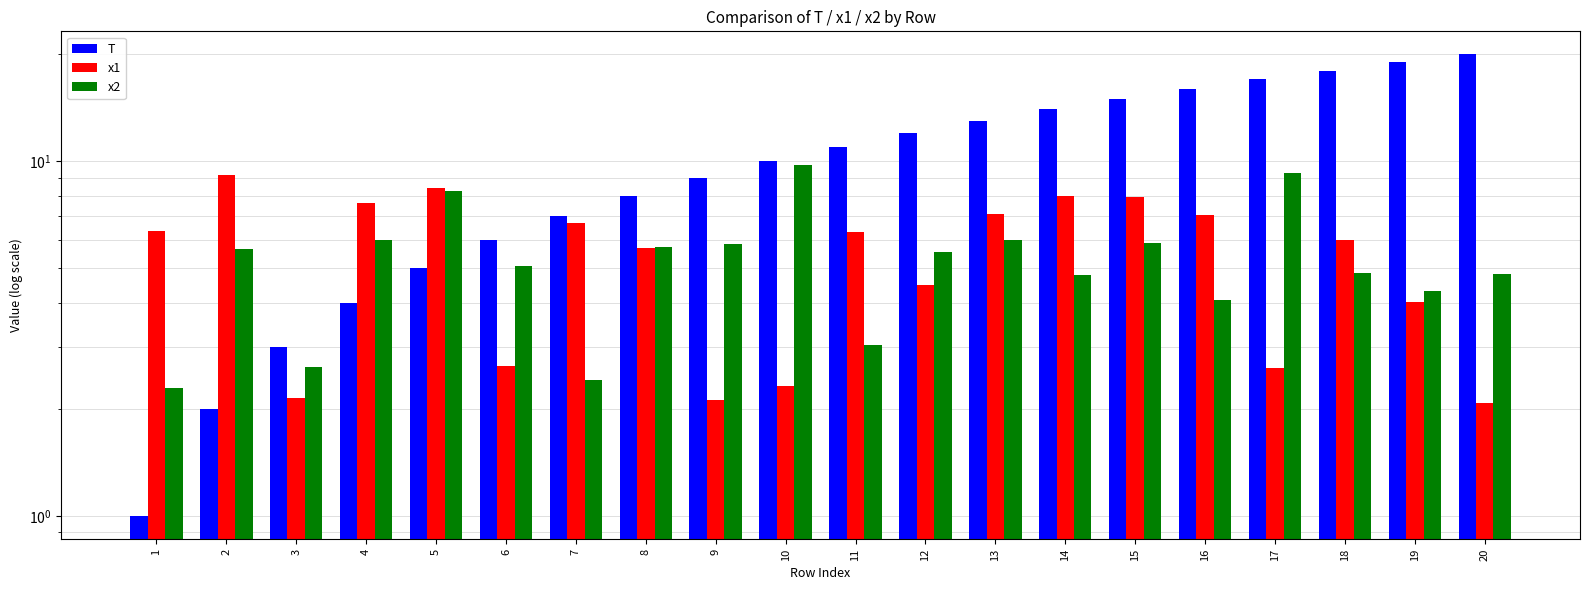

Are the bars horizontal?

No